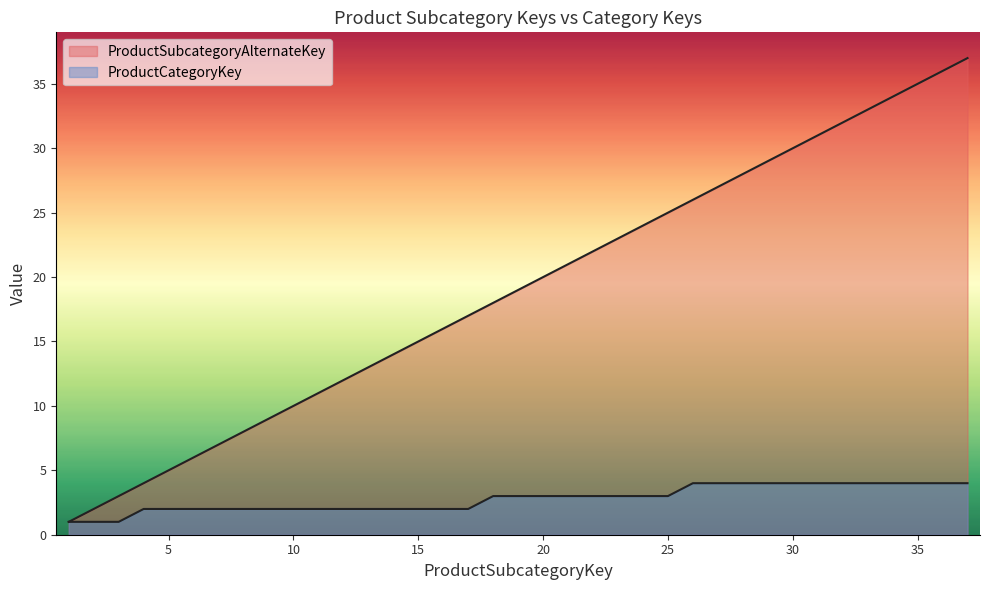

Reading left to right, transcribe all the data shown in this chart.

ProductSubcategoryAlternateKey: 1	2	3	4	5	6	7	8	9	10	11	12	13	14	15	16	17	18	19	20	21	22	23	24	25	26	27	28	29	30	31	32	33	34	35	36	37
ProductCategoryKey: 1	1	1	2	2	2	2	2	2	2	2	2	2	2	2	2	2	3	3	3	3	3	3	3	3	4	4	4	4	4	4	4	4	4	4	4	4